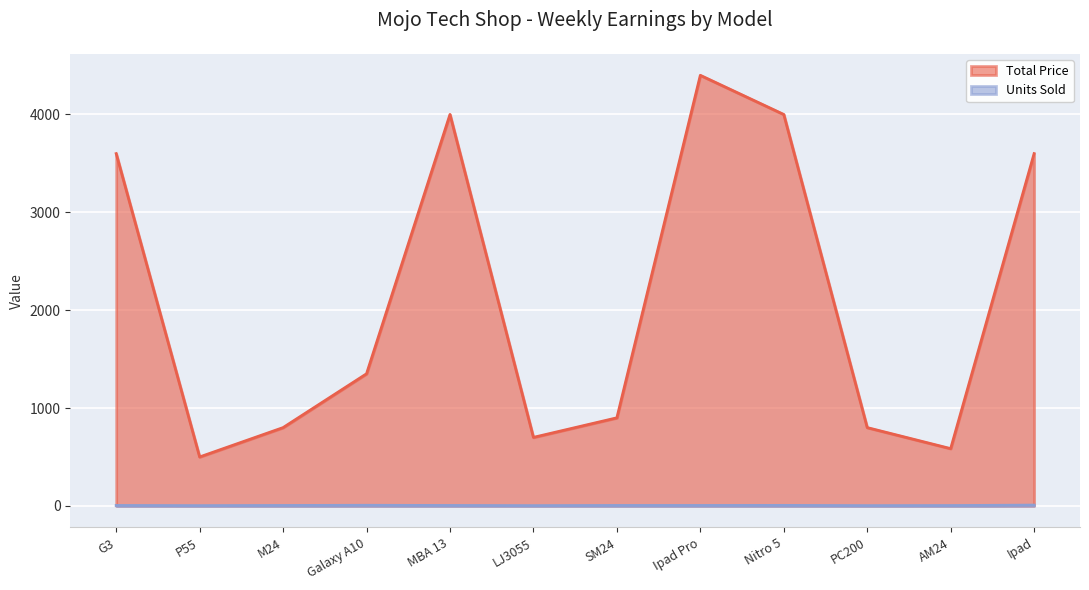

Reading left to right, transcribe all the data shown in this chart.

Total Price: 3600	500	800	1350	4000	700	900	4400	4000	800	585	3600
Units Sold: 4	2	4	6	4	2	4	4	5	2	3	8